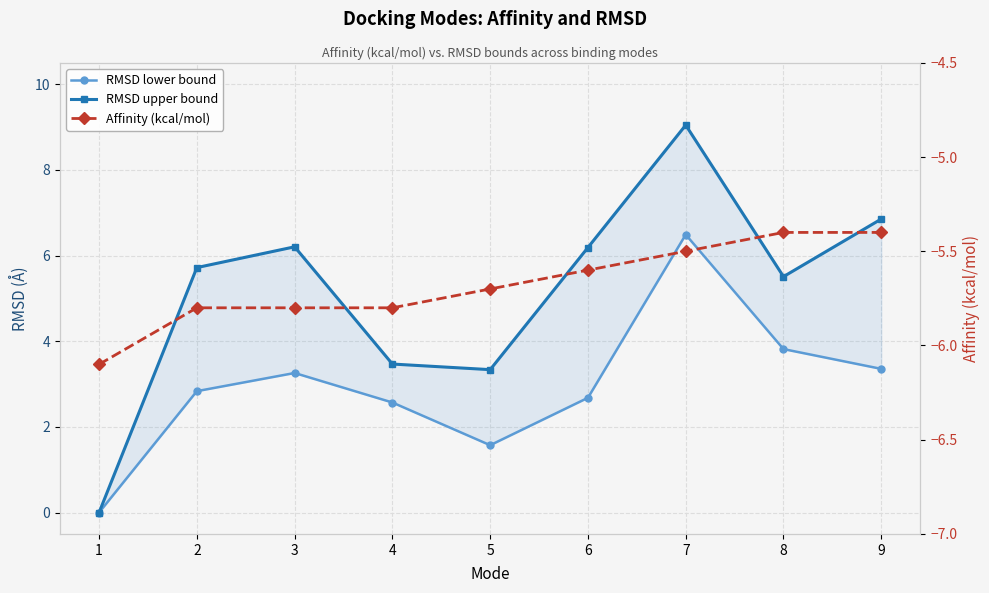

Is the value of Affinity (kcal/mol) at 7 greater than the value of RMSD upper bound at 7?

No